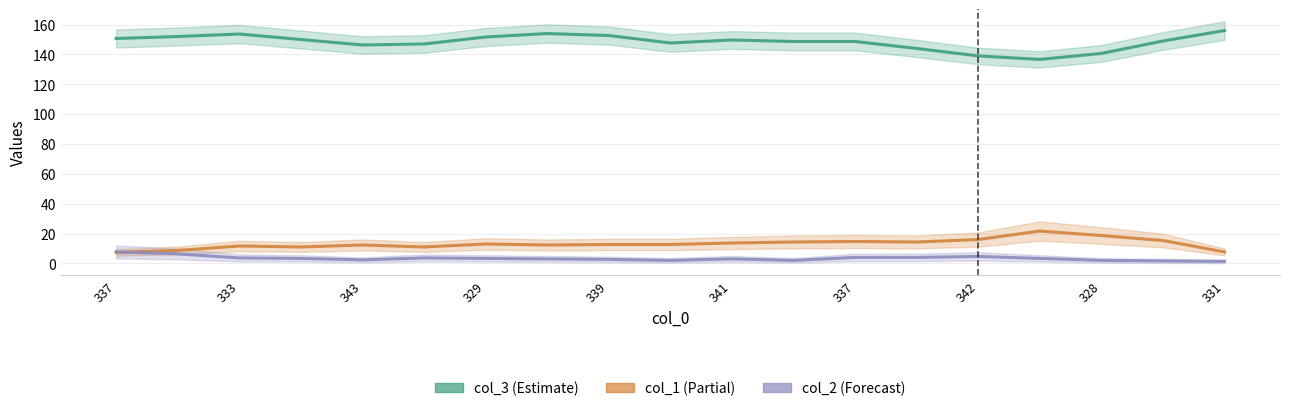

What is the difference between the maximum and minimum values in the col_2 (Forecast) series?

6.3